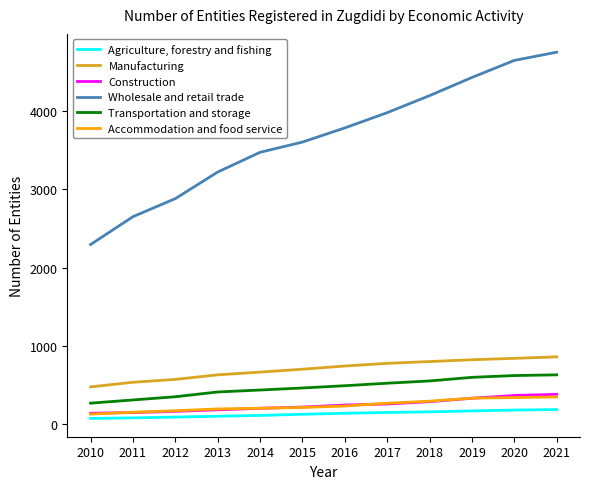

The Wholesale and retail trade series shows 4753 at 2021. True or false?

True